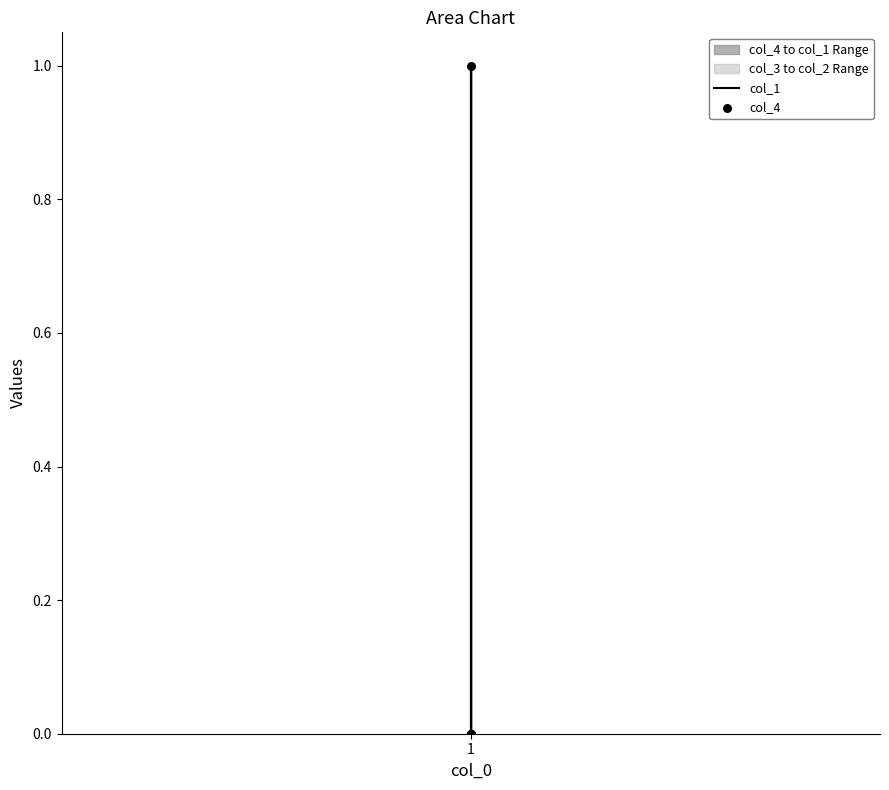

Which series has the largest total across all categories?

col_1